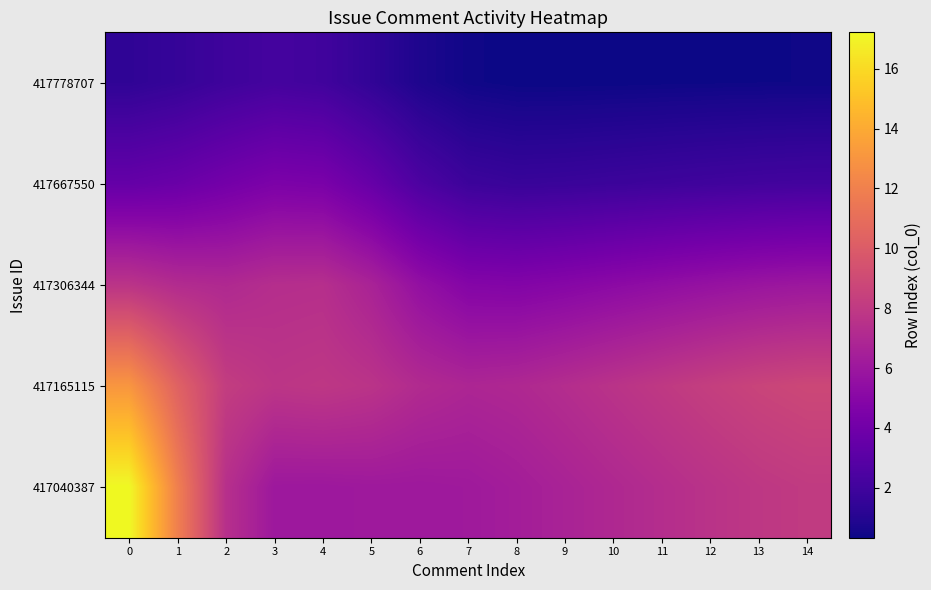

At how many categories does at least one series exceed 10?

2